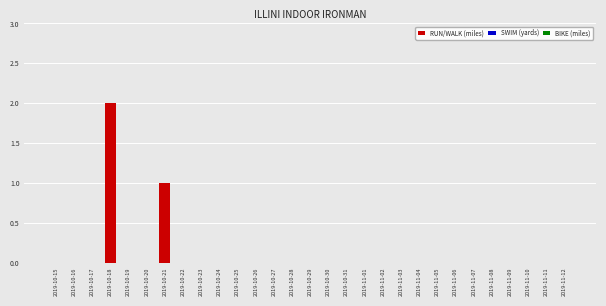

Reading right to left, transcribe all the data shown in this chart.

2019-11-12=0	2019-11-11=0	2019-11-10=0	2019-11-09=0	2019-11-08=0	2019-11-07=0	2019-11-06=0	2019-11-05=0	2019-11-04=0	2019-11-03=0	2019-11-02=0	2019-11-01=0	2019-10-31=0	2019-10-30=0	2019-10-29=0	2019-10-28=0	2019-10-27=0	2019-10-26=0	2019-10-25=0	2019-10-24=0	2019-10-23=0	2019-10-22=0	2019-10-21=1	2019-10-20=0	2019-10-19=0	2019-10-18=2	2019-10-17=0	2019-10-16=0	2019-10-15=0